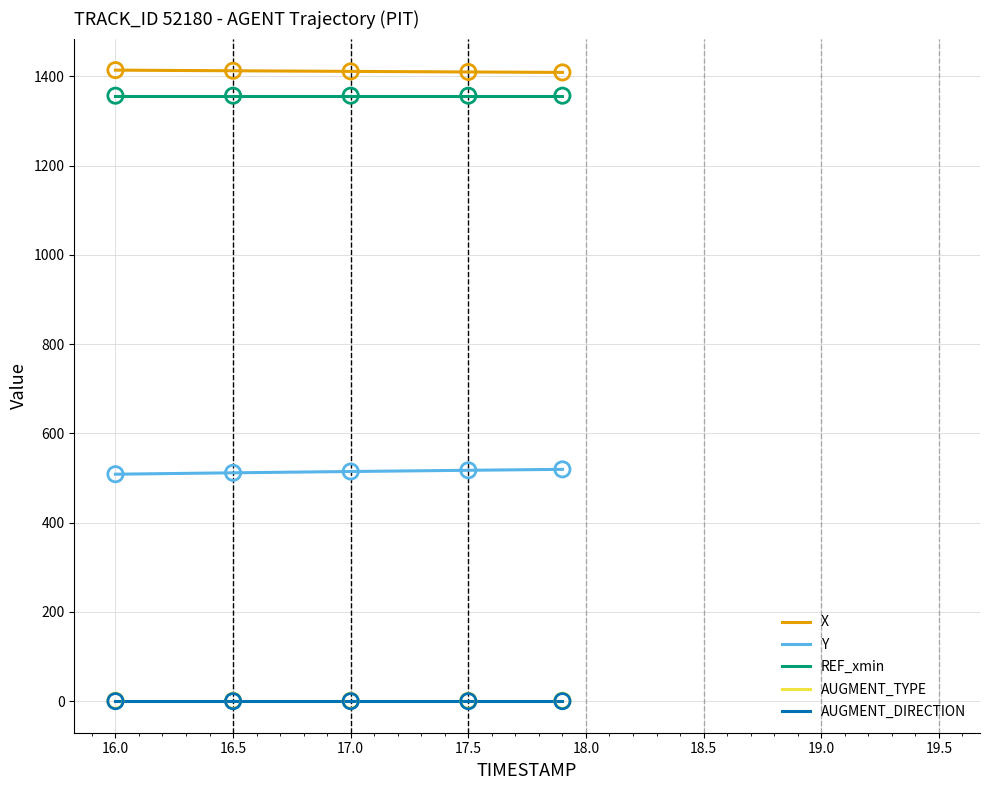

True or false: AUGMENT_DIRECTION and X intersect in this chart.

False